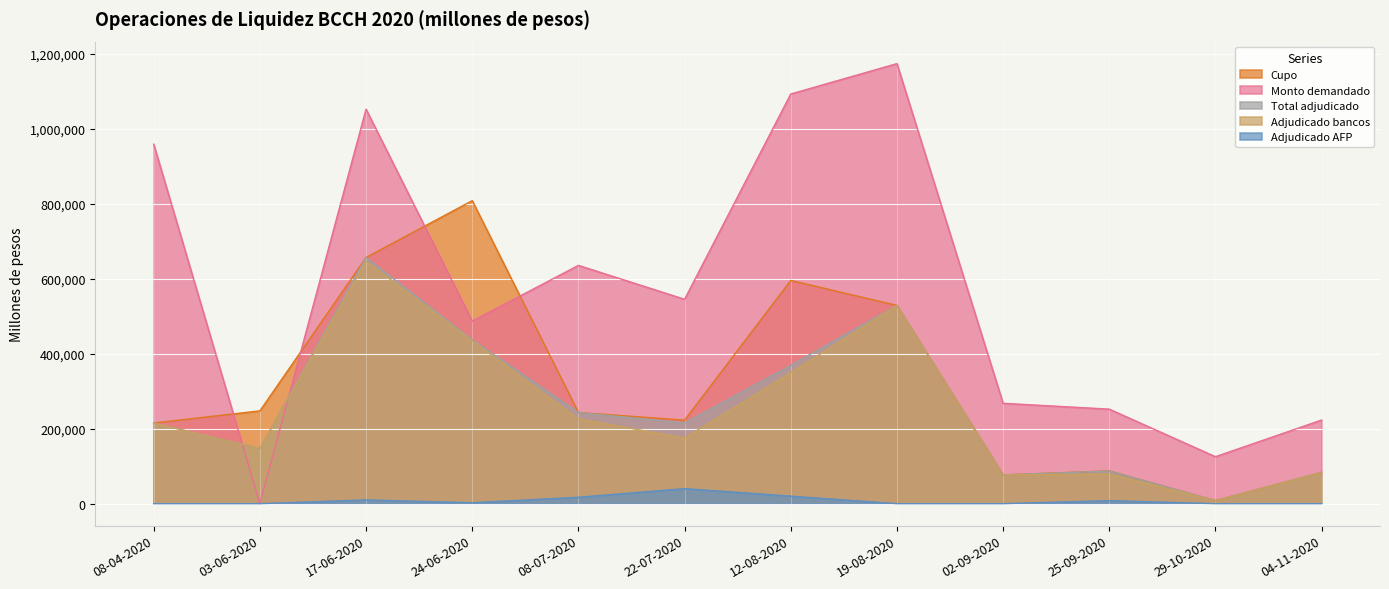

What is the approximate value of Total adjudicado at 04-11-2020, to the nearest 100?

83400